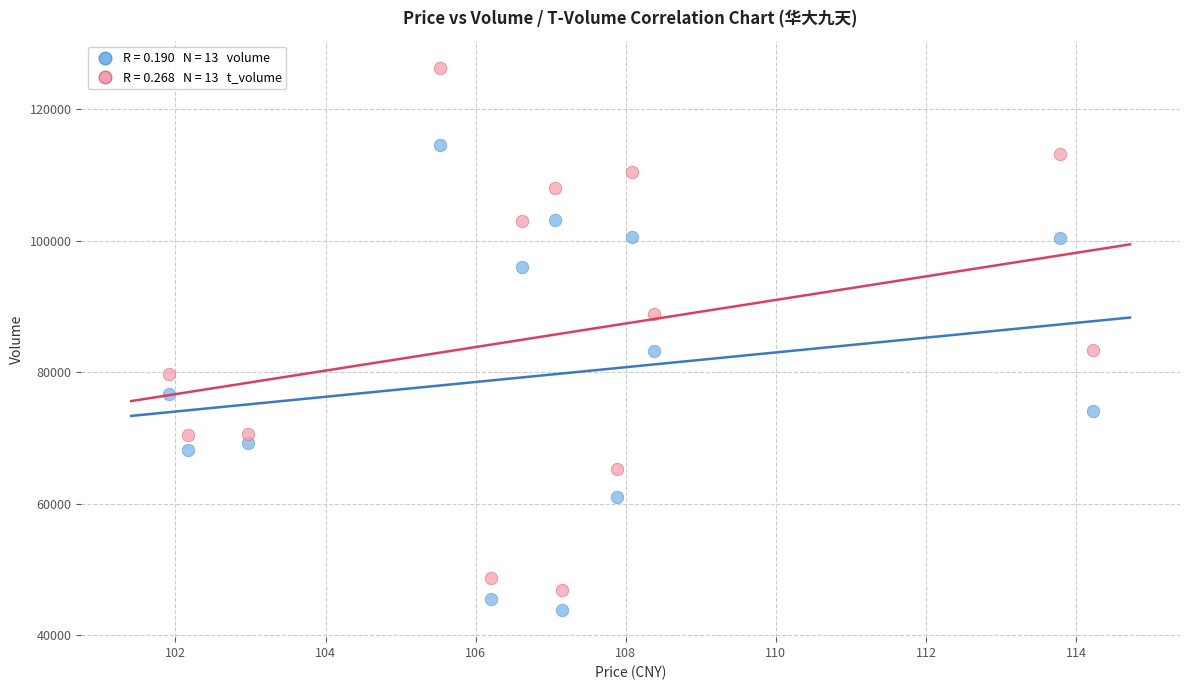

Count the number of points in this scatter plot.

26